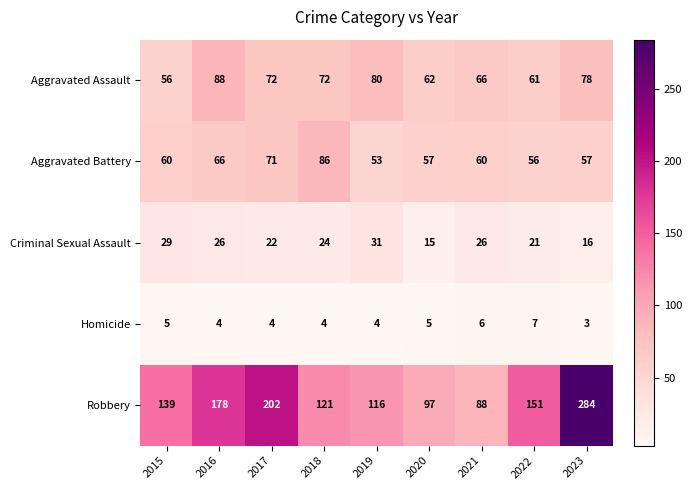

Which series has the largest total across all categories?

Robbery